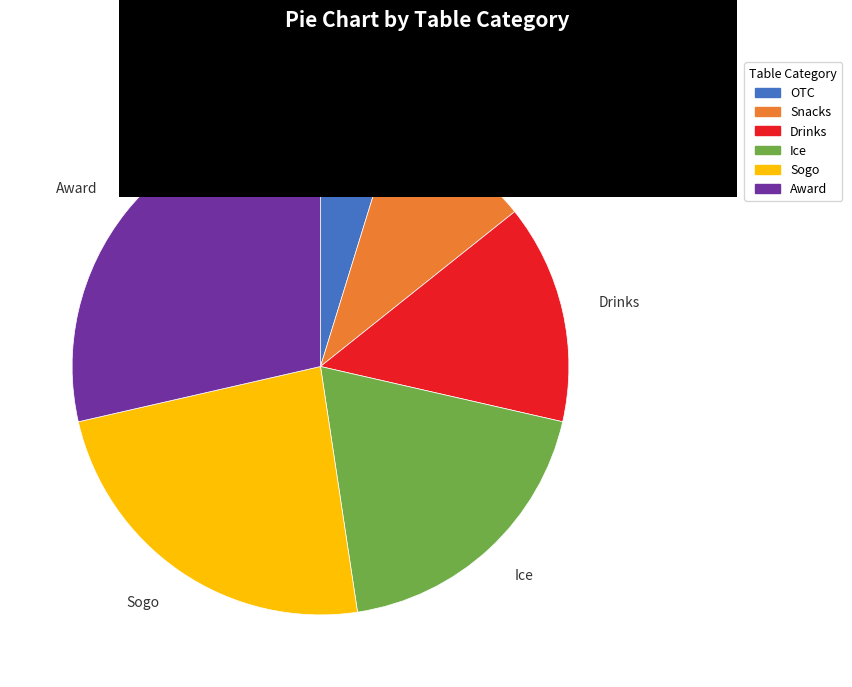

Count the number of slices in the pie.

6